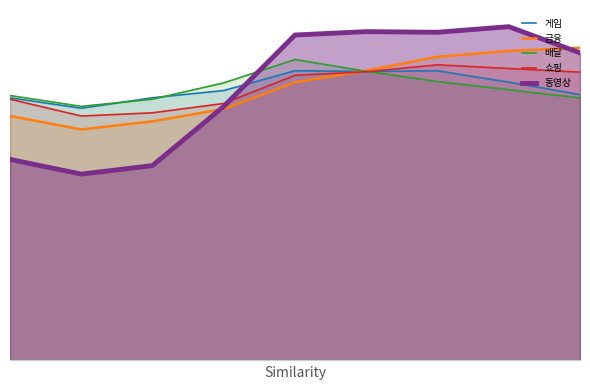

Which category has the lowest value in the 금융 서비스 사용일수 series?

2